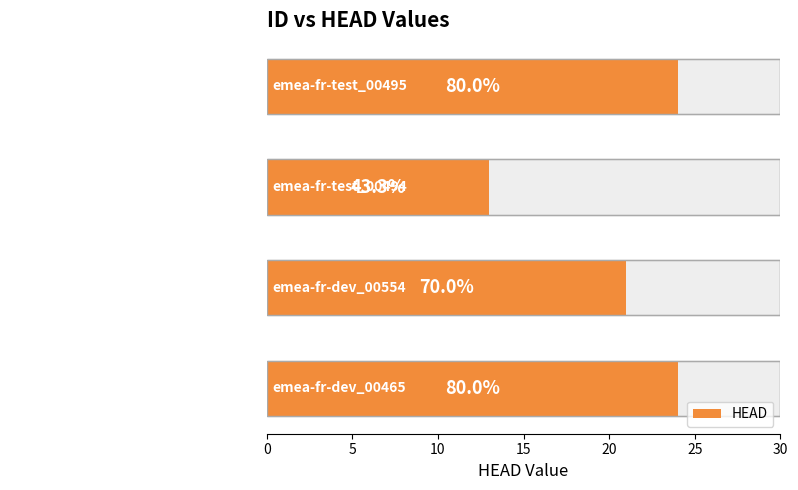

Are the bars grouped side by side (vs. stacked)?

No